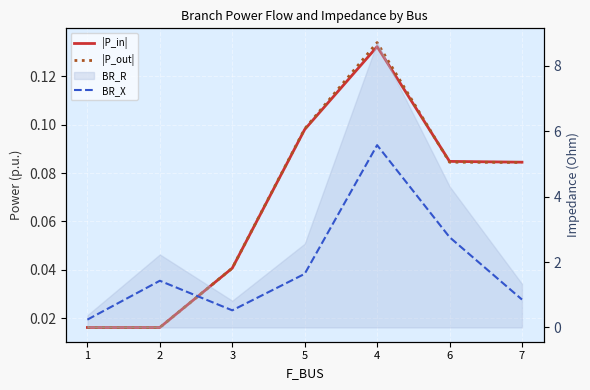

What is the difference between the |P_in| values at 6 and 2?

0.1